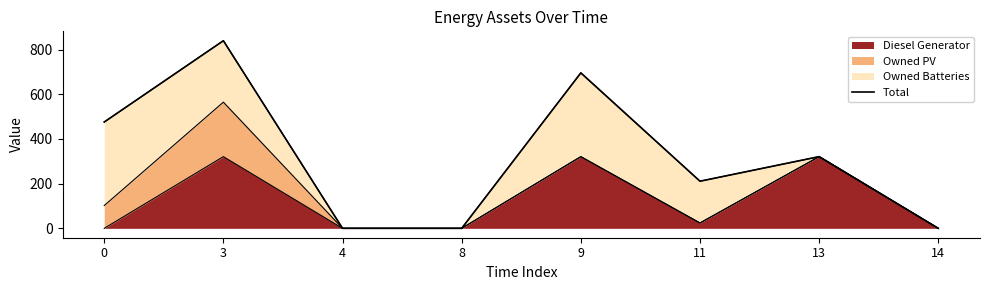

The value of Diesel Generator at 13 is 321. True or false?

True